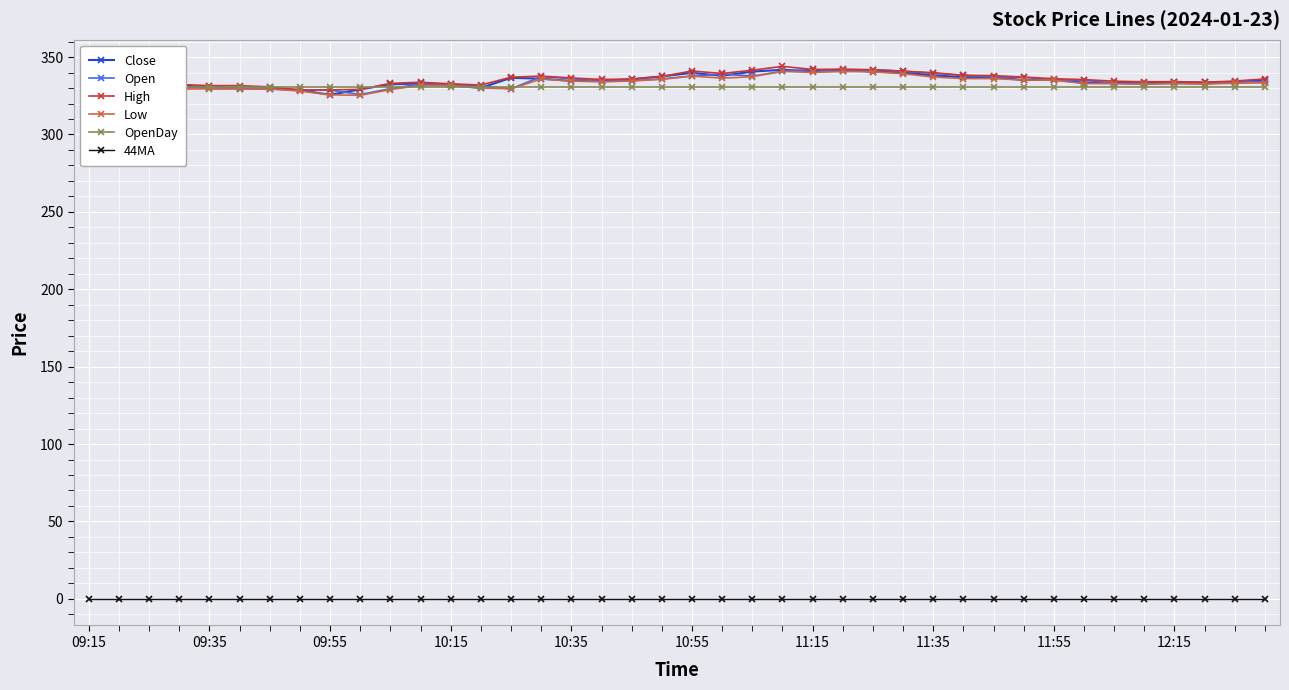

What is the lowest value of the Low series?

325.3